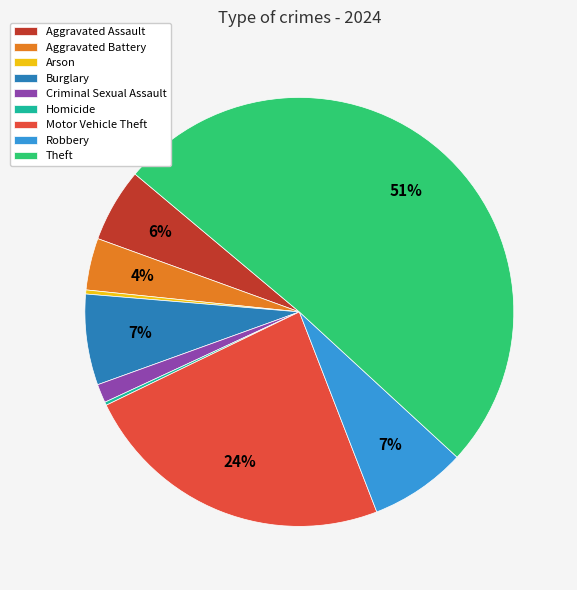

To the nearest percent, what portion does Burglary represent?

7%